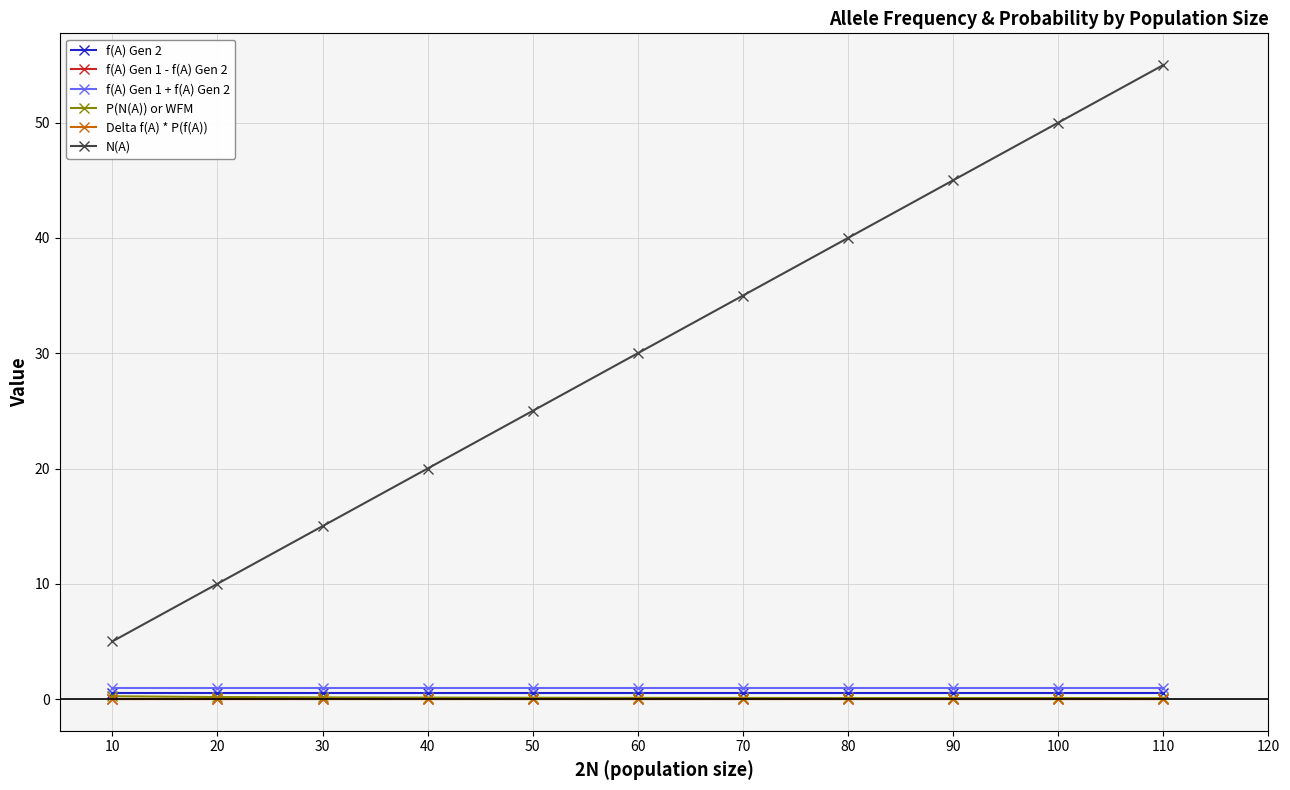

Between 10 and 60, which series saw the biggest shift?

N(A)